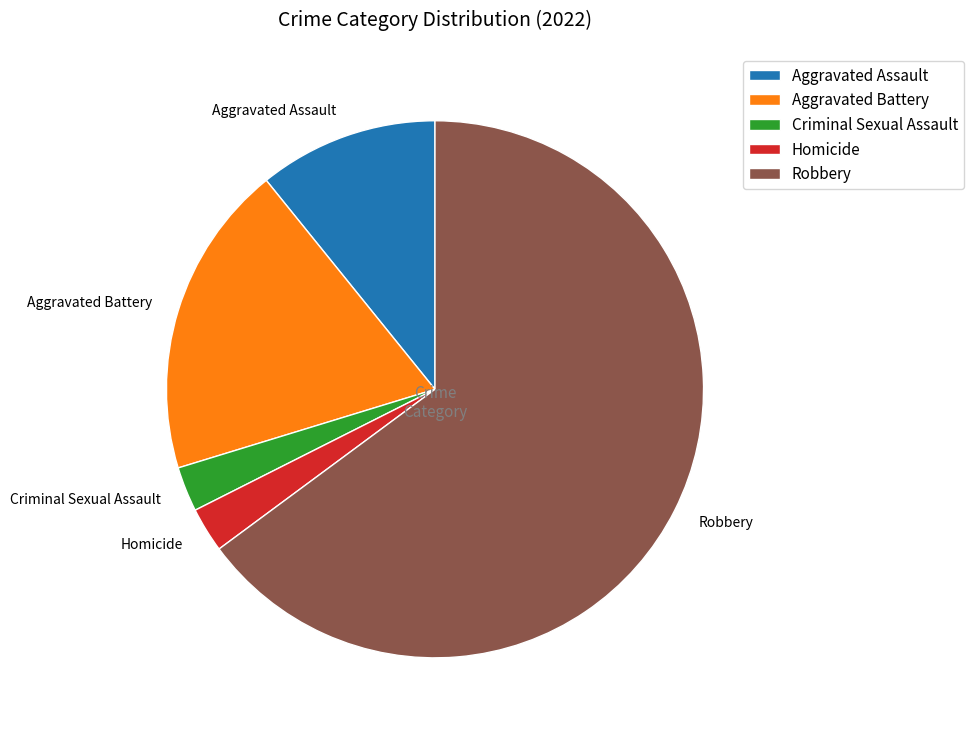

Which slice is the largest?

Robbery